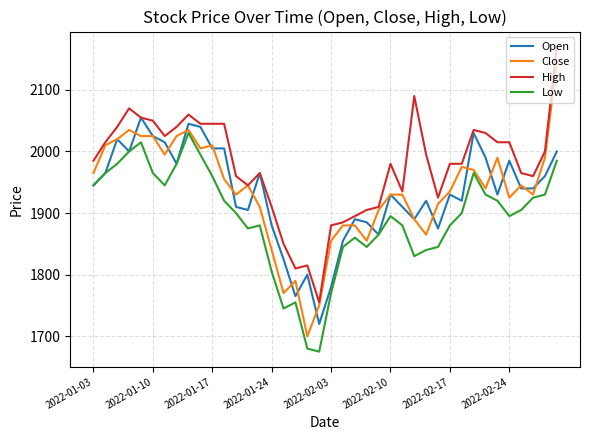

Does the chart have visible grid lines?

Yes